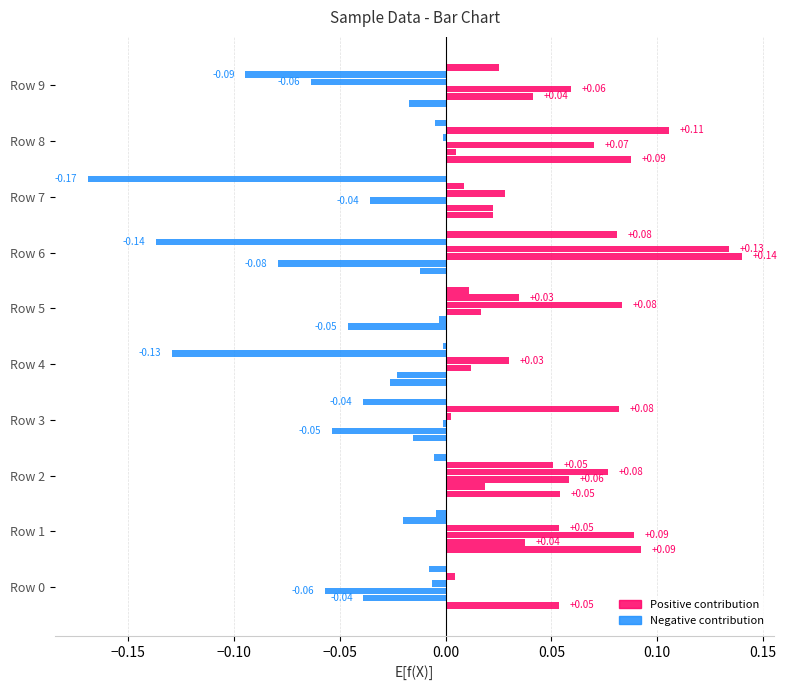

Count the number of categories in the chart.

10